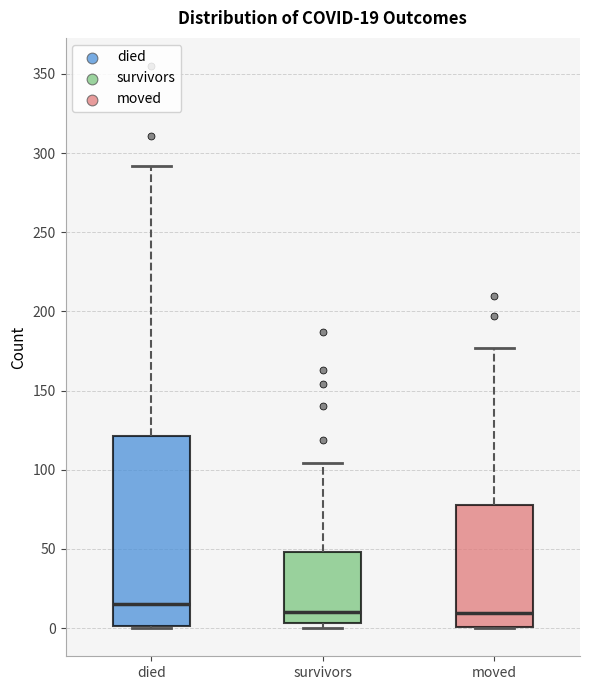

Which box is the tallest, from its lower edge to its upper edge?

died